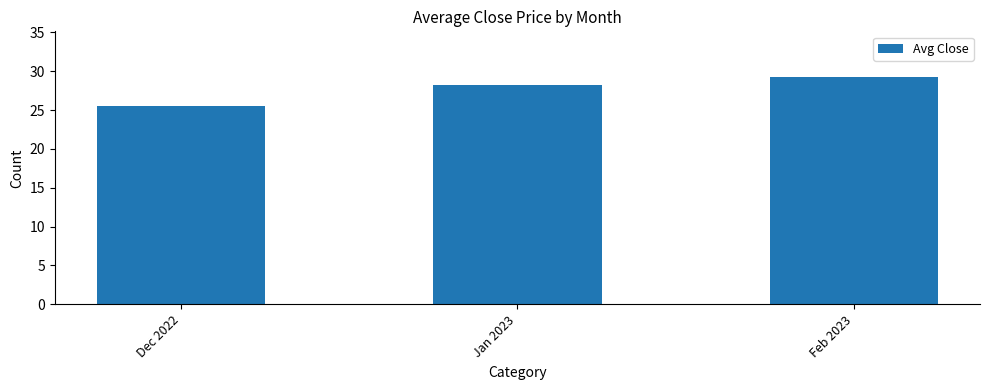

What is the change in value from Dec 2022 to Jan 2023?

+2.8